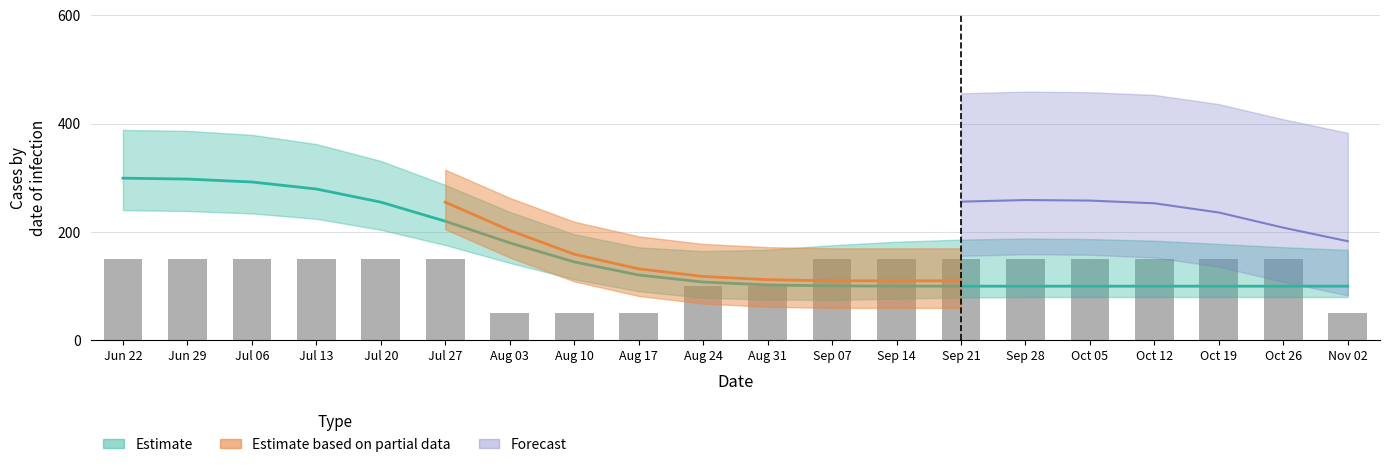

What is the label of the 13th bar from the right?

Aug 10